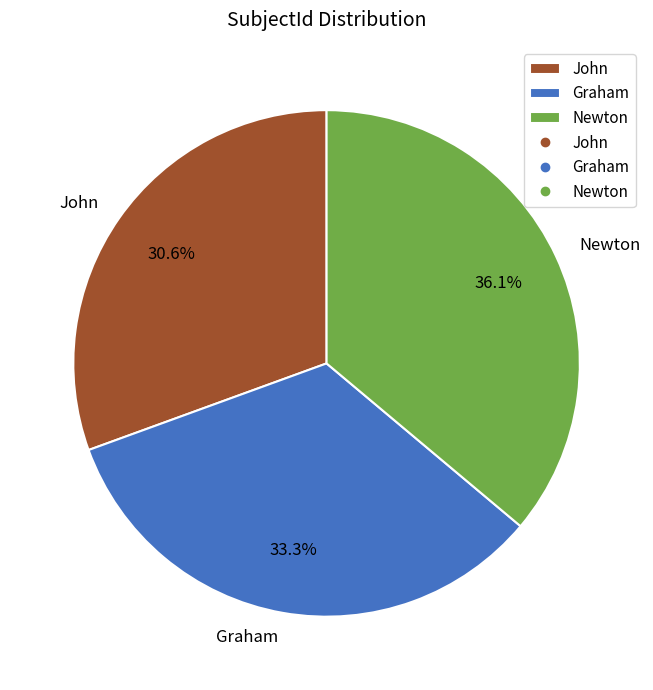

Rank the categories by value from highest to lowest.

Newton, Graham, John